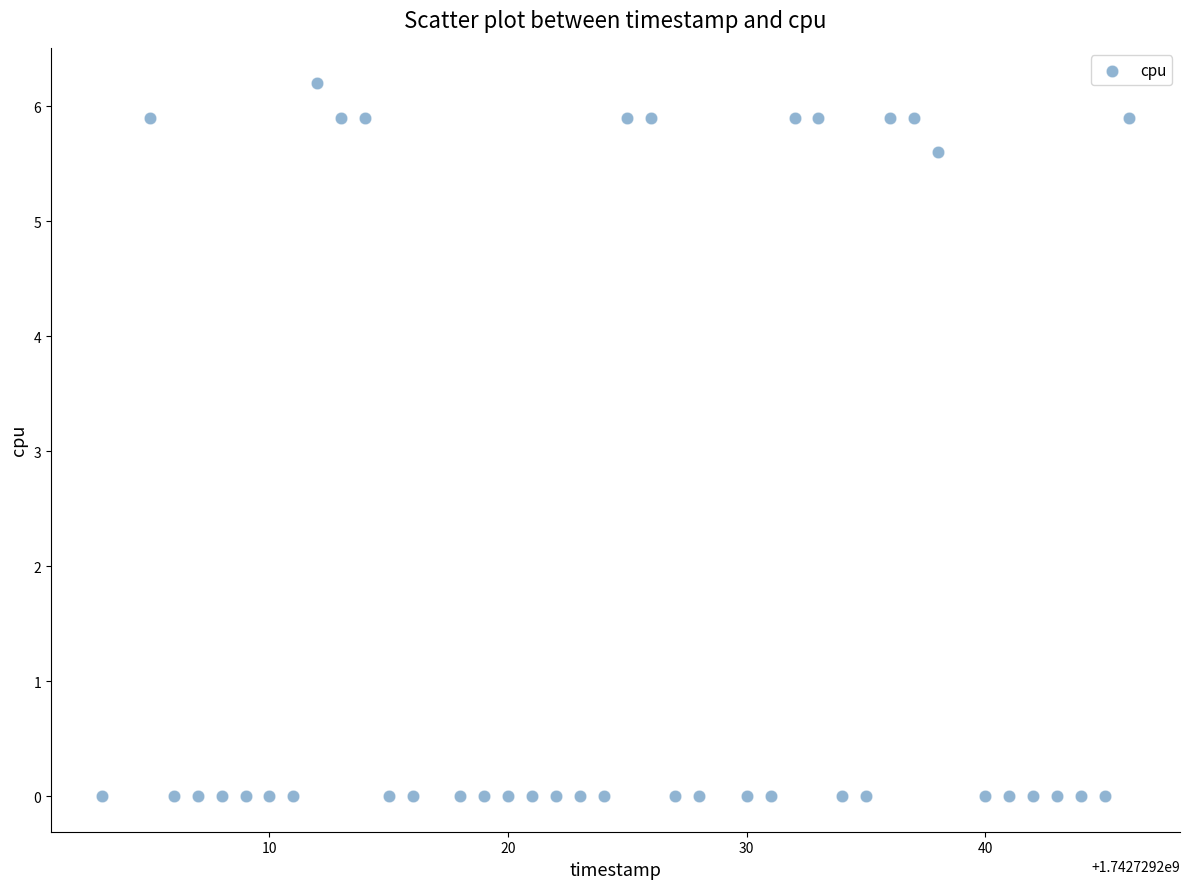

What Y value in the scatter plot is closest to 3?

5.6